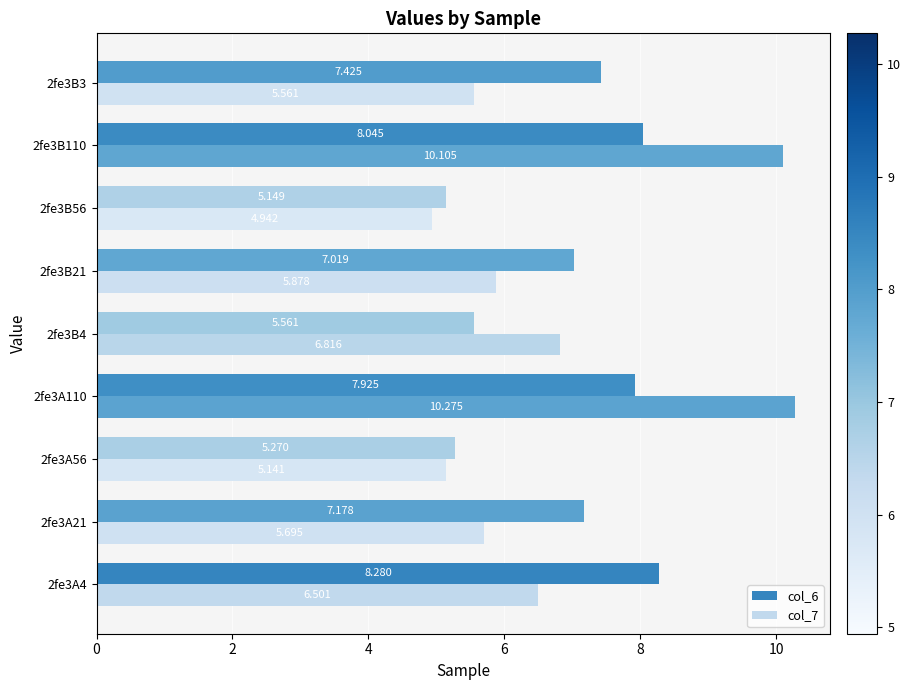

Is the value of col_7 at 2fe3A4 greater than the value of col_6 at 2fe3A4?

No